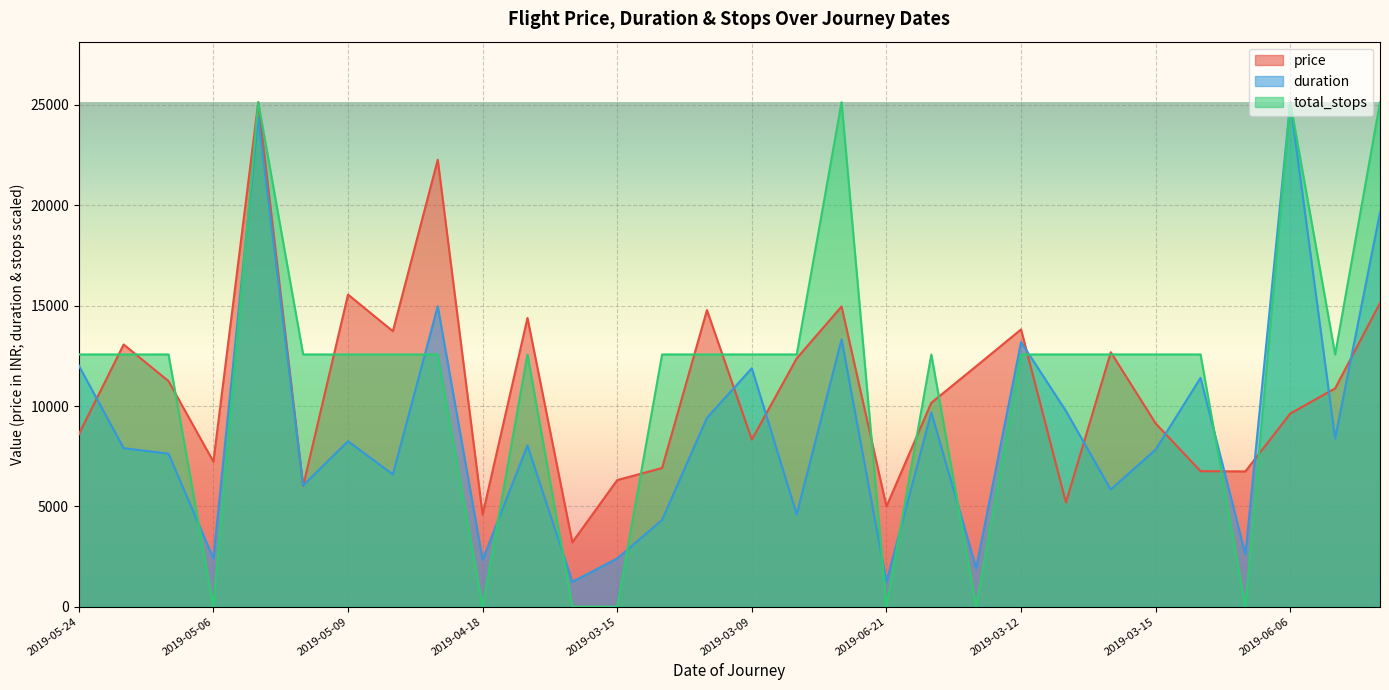

Which series has the largest range (max minus min)?

total_stops